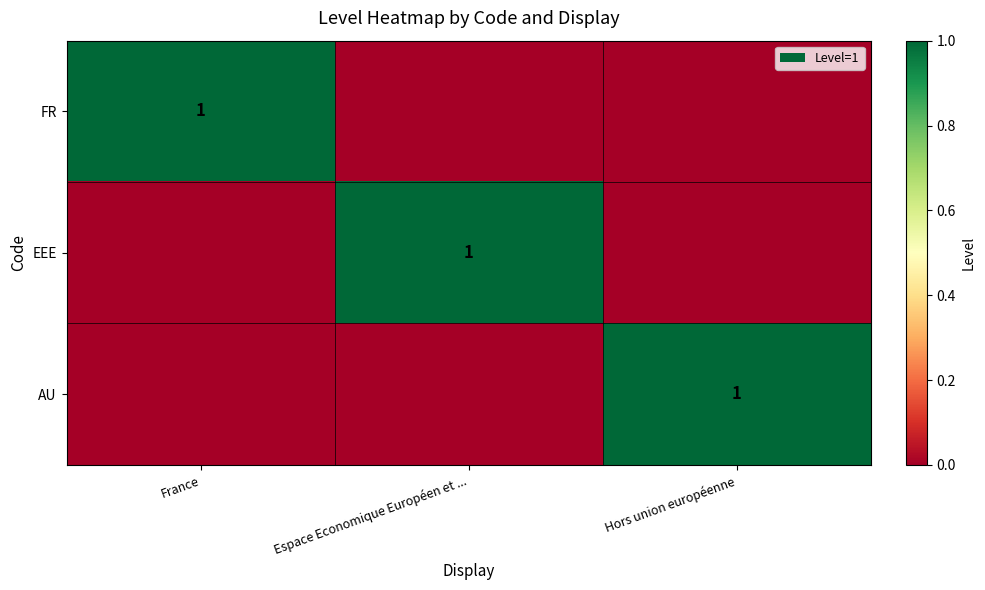

True or false: AU has a value of 1 at Hors union européenne.

True